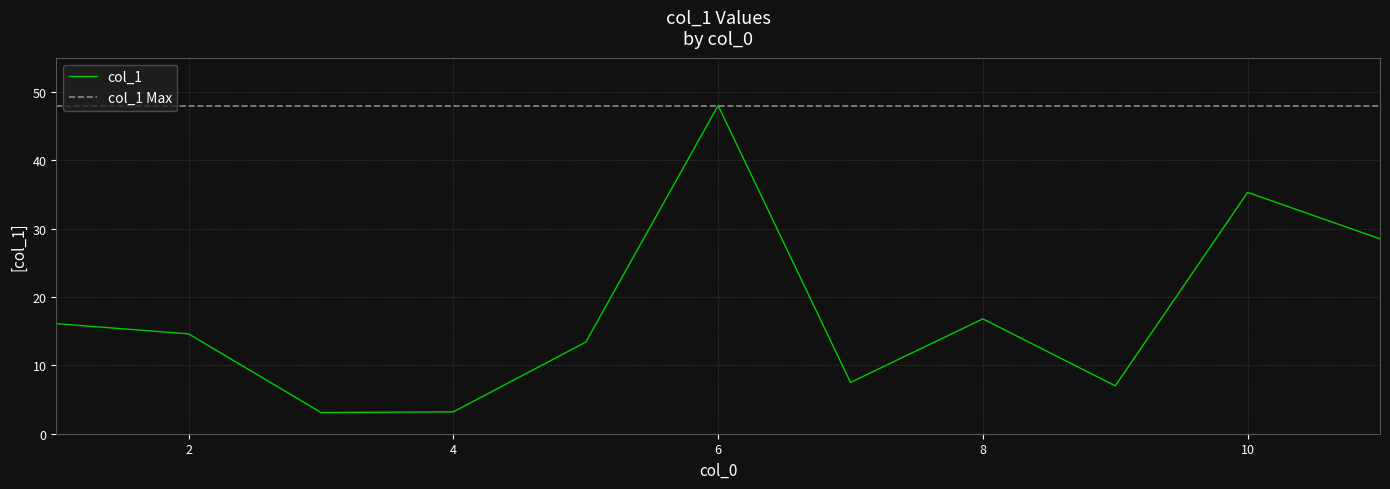

Is it true that the value at 5 is 13.4?

True